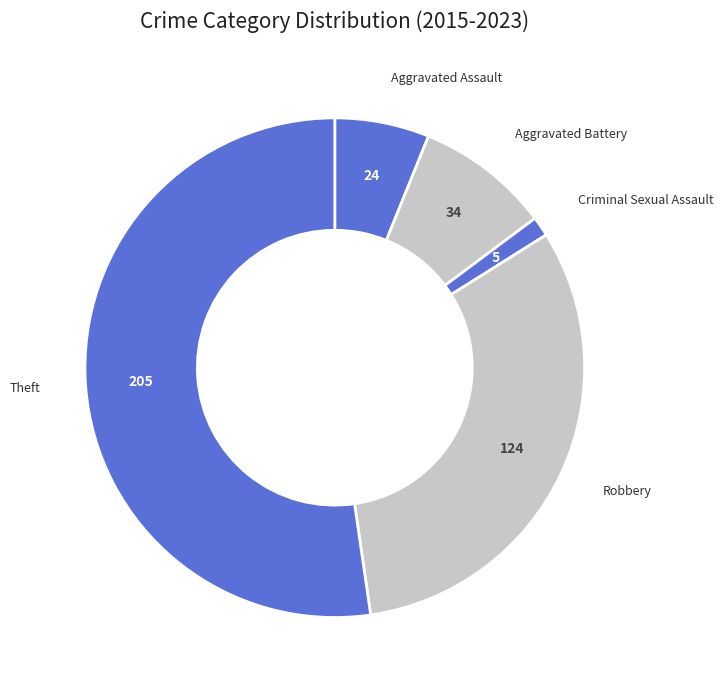

How many slices are in this pie chart?

5